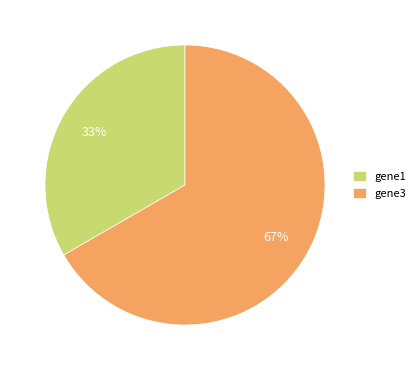

To the nearest percent, what is the combined percentage of gene1 and gene3?

100%